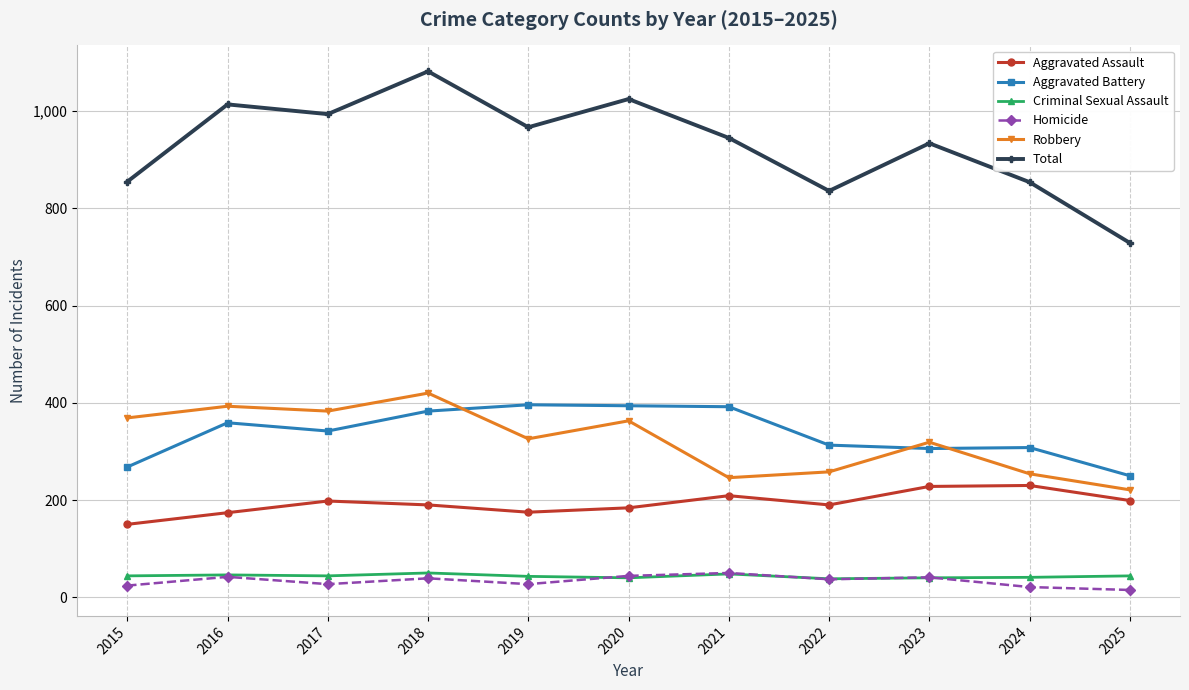

After their last crossing, which series has the higher values: Aggravated Battery or Robbery?

Aggravated Battery